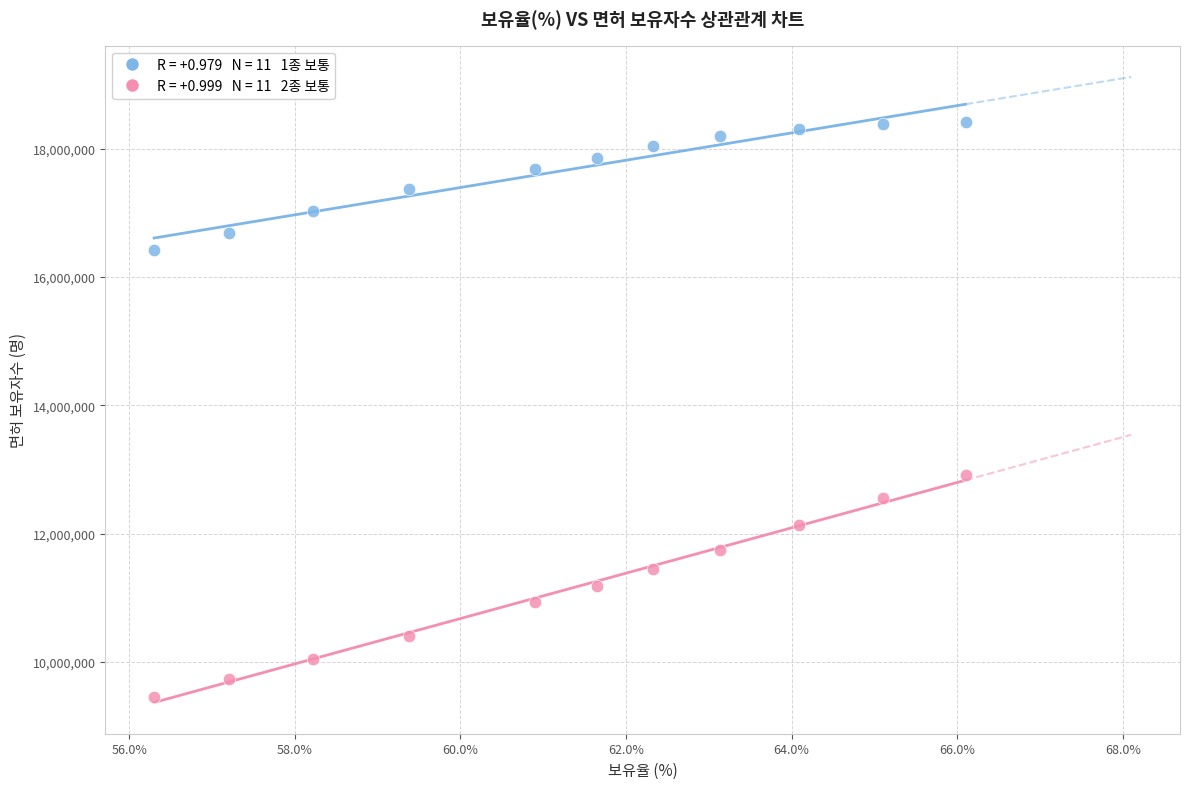

Across all series, what Y value is closest to 13934832?

12905250